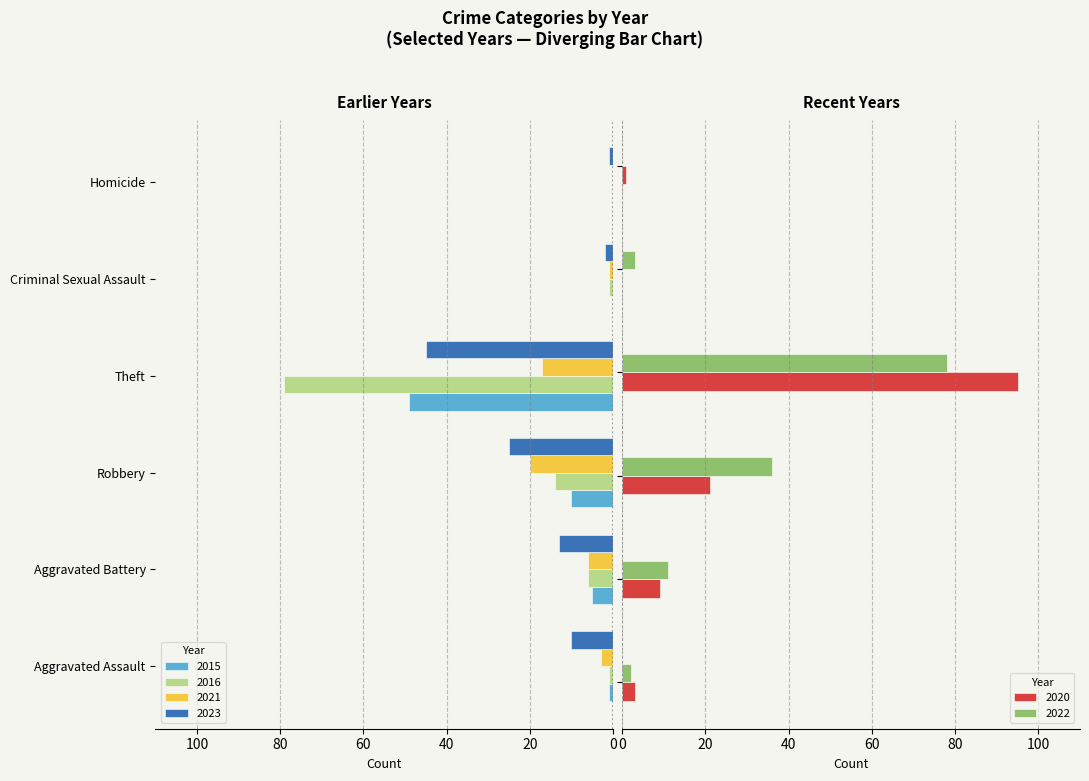

How many values in 2016 are below zero?

5